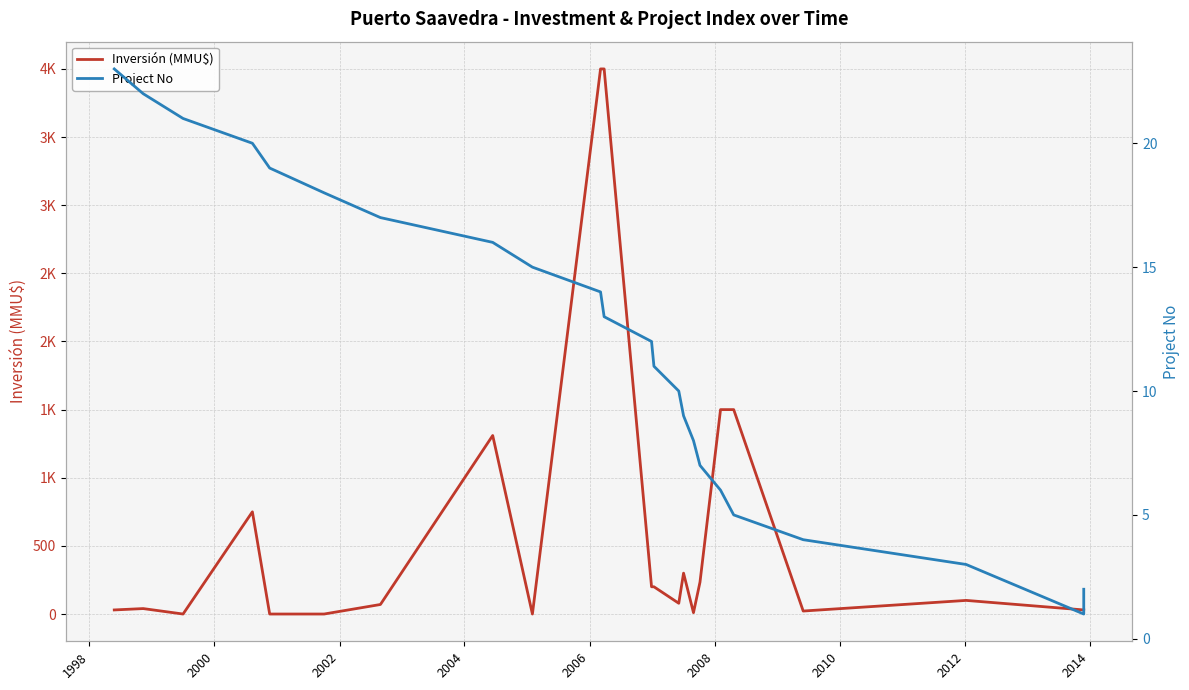

Rank the series by their maximum value, from highest to lowest.

Inversión (MMU$), Project No